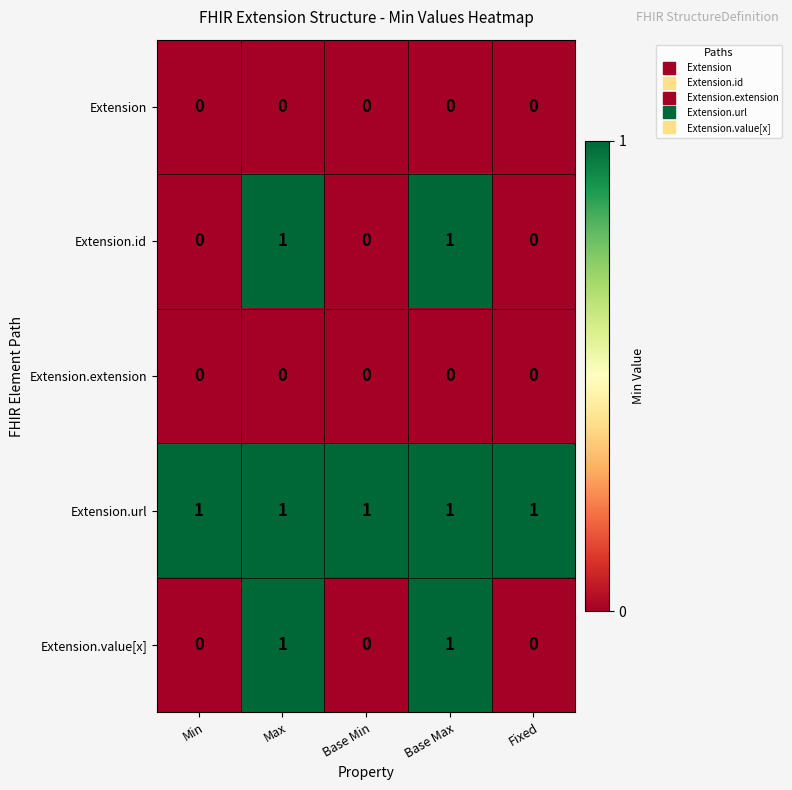

Which series has the largest total across all categories?

Extension.url